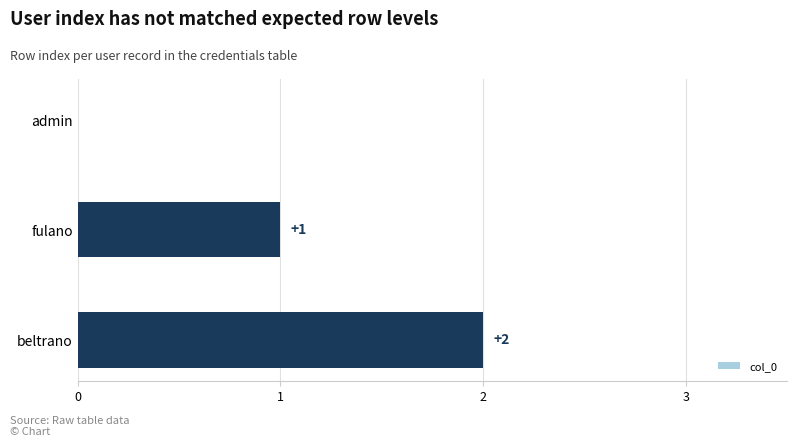

The value at admin is 1. True or false?

False